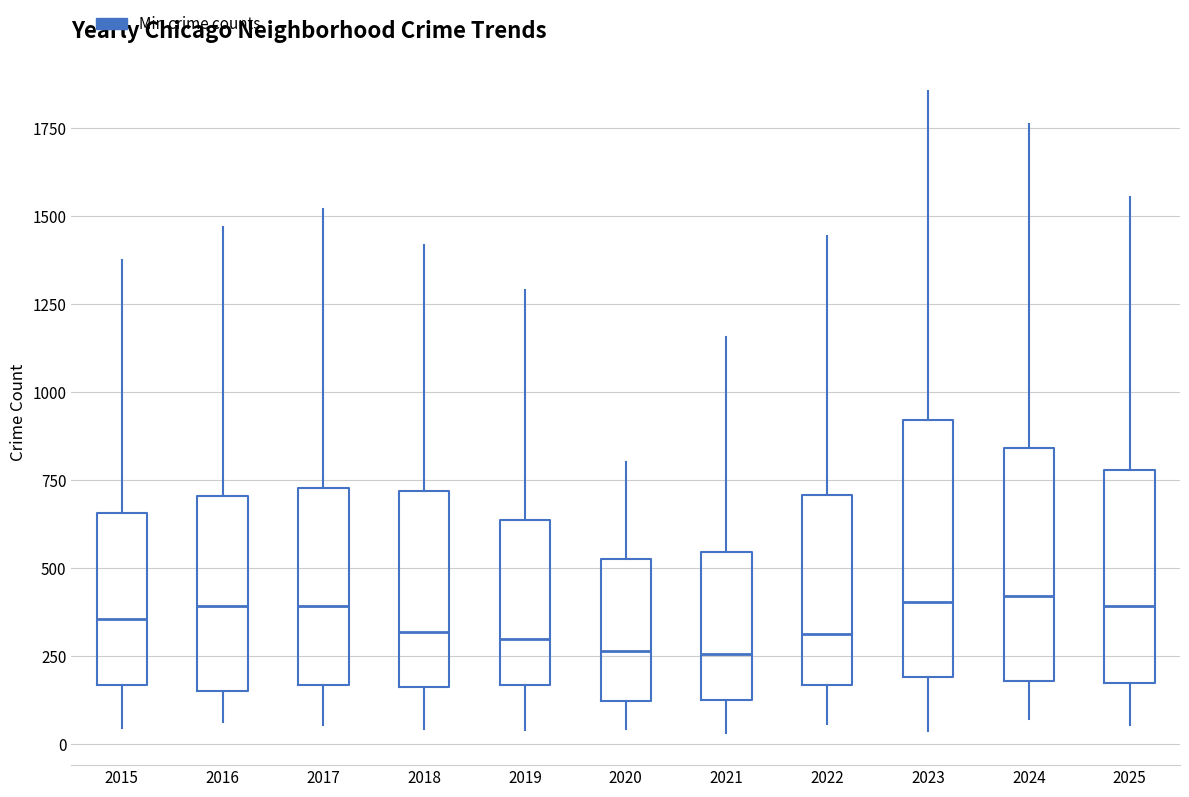

Where is the upper edge of the box at x = 2024 on the y-axis? The values are not printed on the chart, so give them approximately, as read against the axis.

850